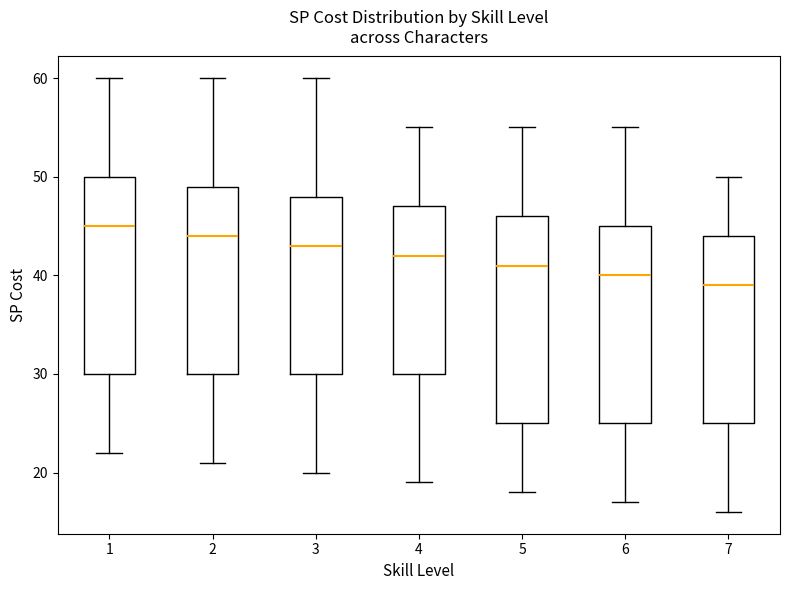

Which box's median line is the highest?

1